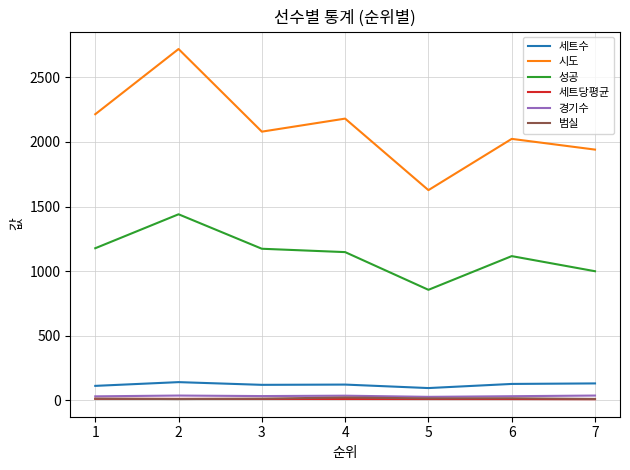

At how many categories does at least one series exceed 1902?

6